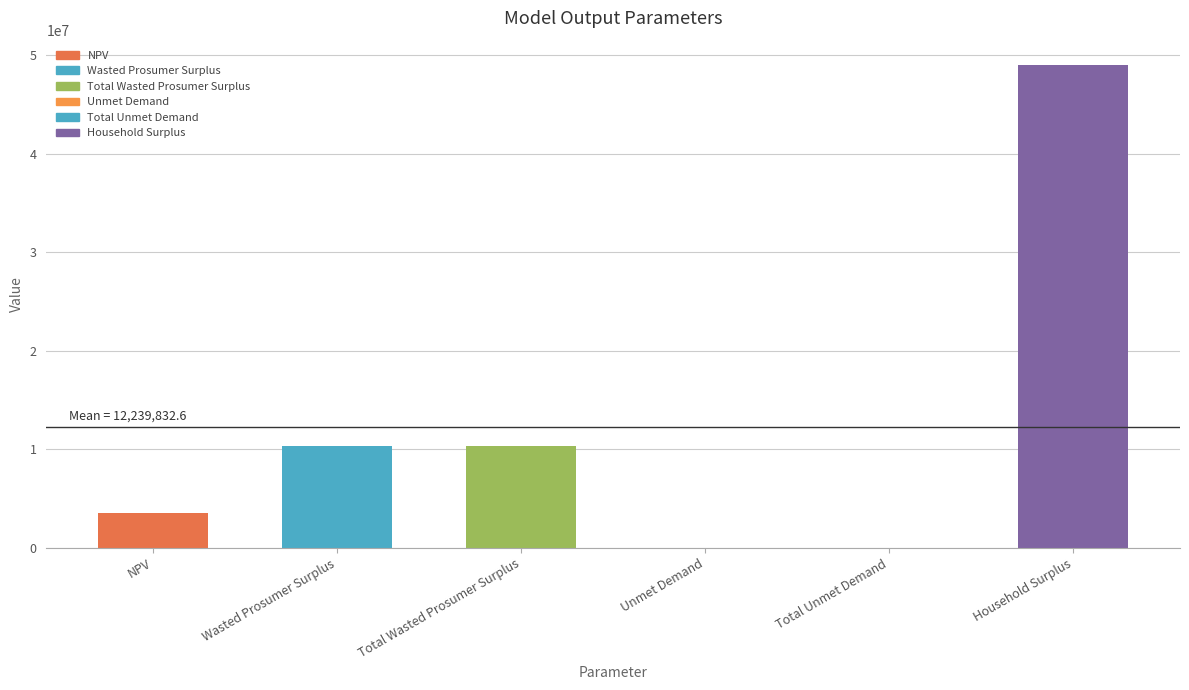

At which category does the chart reach its peak across all series?

Household Surplus